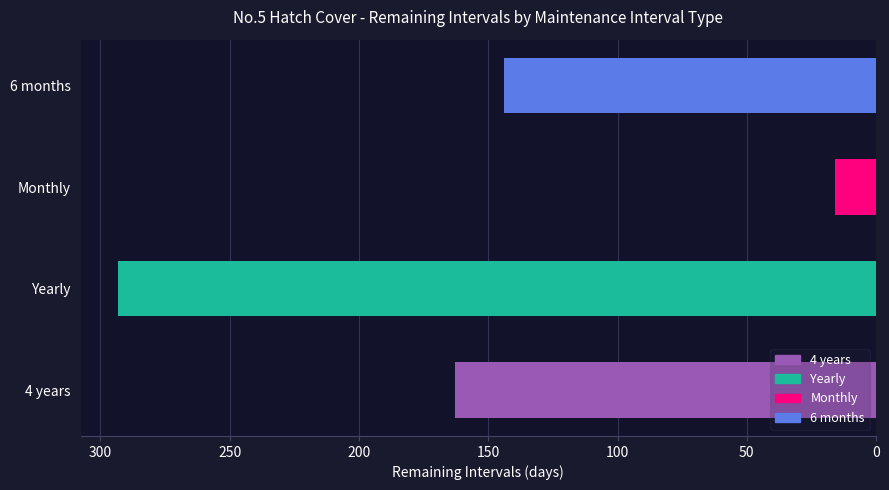

Rank the categories by value from lowest to highest.

Monthly, 6 months, 4 years, Yearly